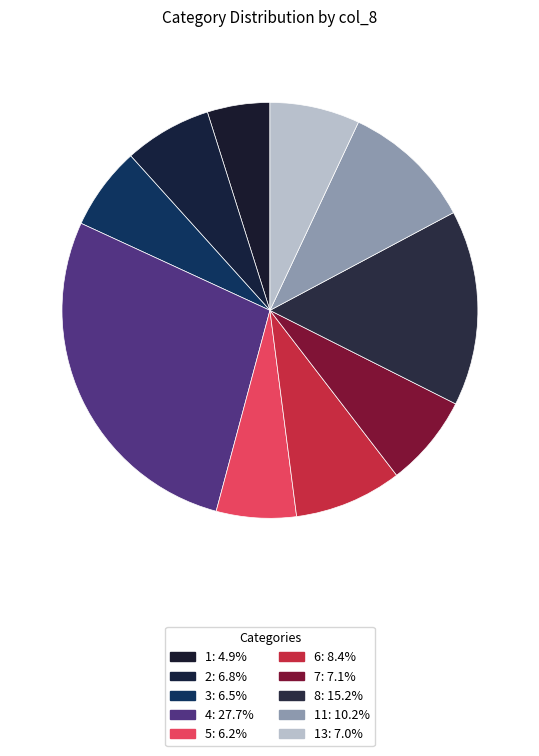

How many segments does this pie chart have?

10